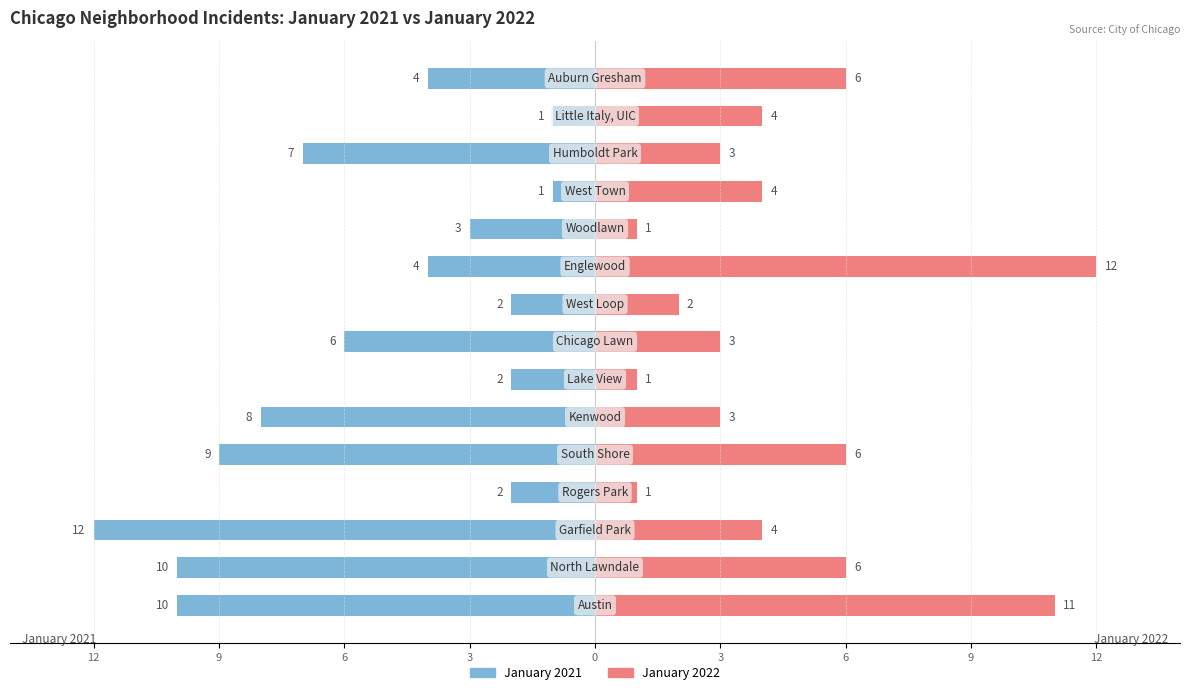

Is it true that January 2021 equals -7 at 12?

True